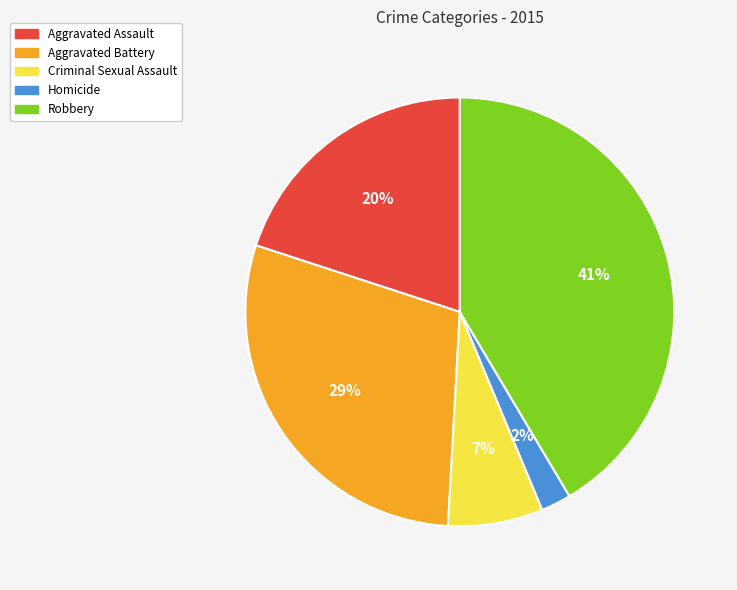

To the nearest percent, what is the average slice percentage?

20%